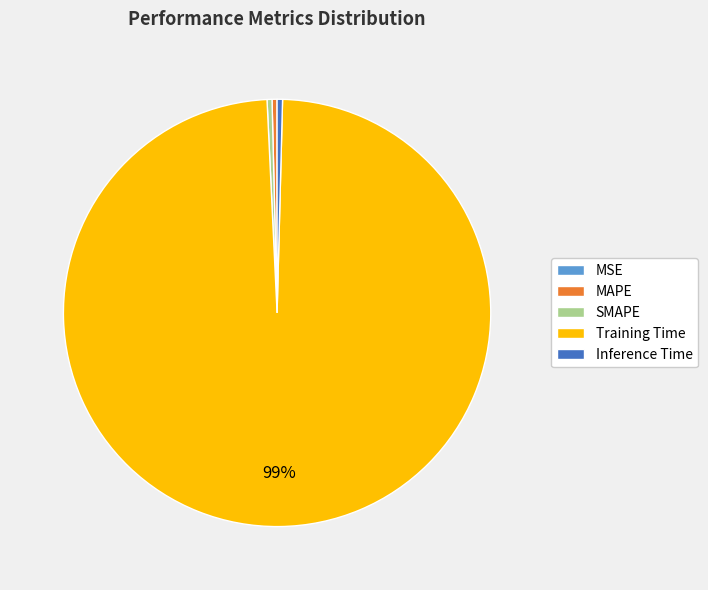

Is Training Time the majority of the pie?

Yes